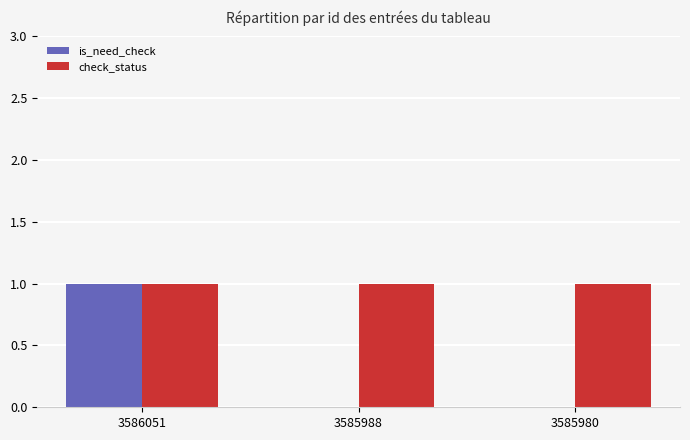

Is the value of check_status at 3585980 greater than the value of is_need_check at 3585980?

Yes